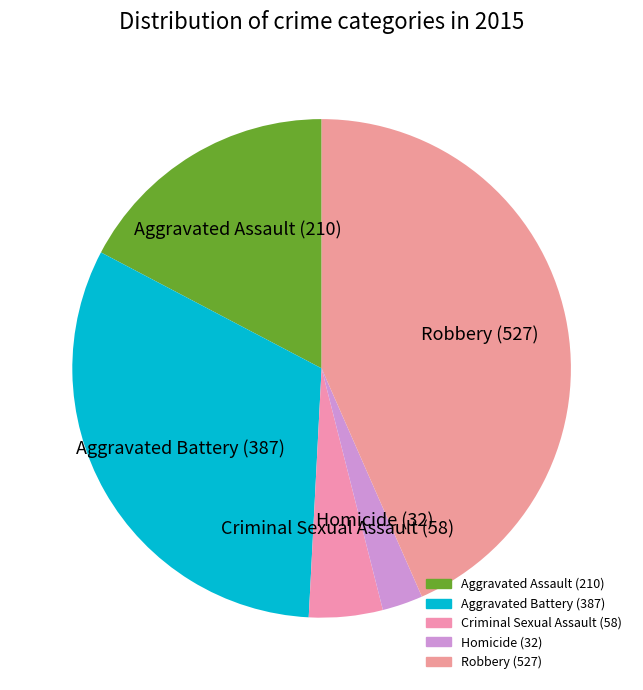

True or false: Aggravated Assault accounts for 17% of the total.

True